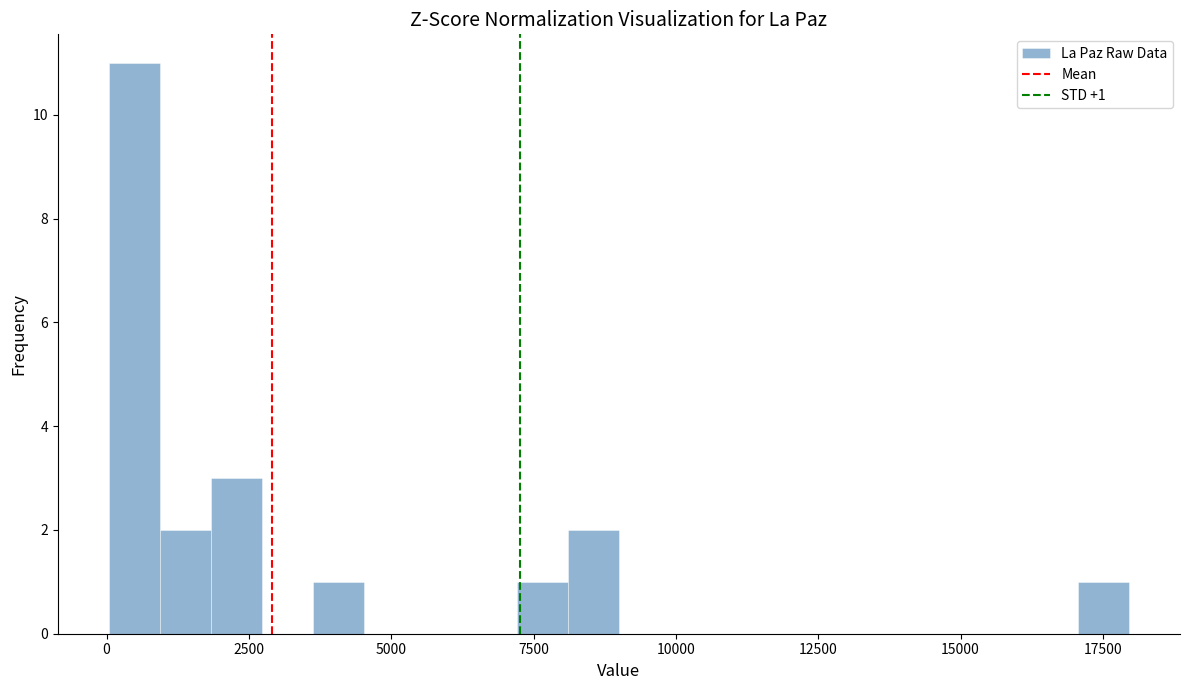

Read against the x-axis, roughly where is the centre of the tallest bar?

500